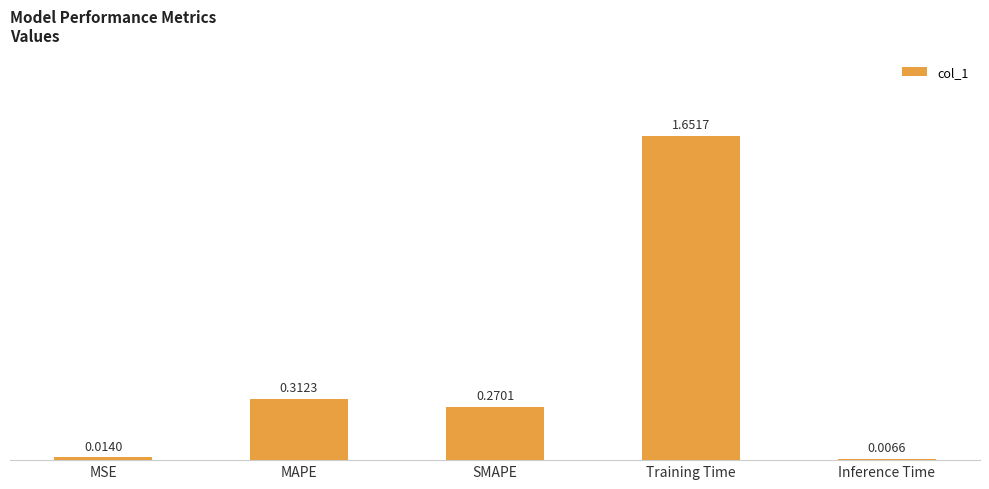

Which has a higher value, SMAPE or Inference Time?

SMAPE